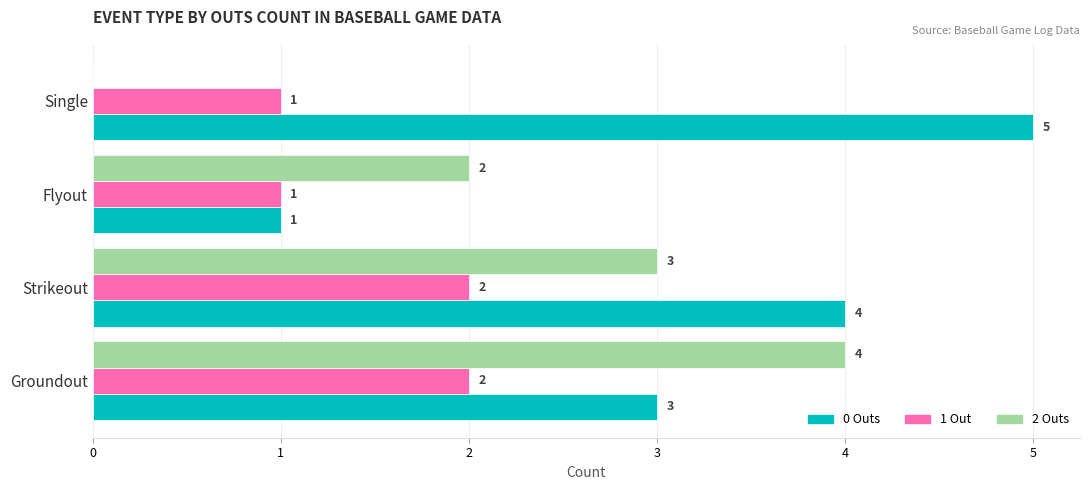

Which series has the largest total across all categories?

0 Outs